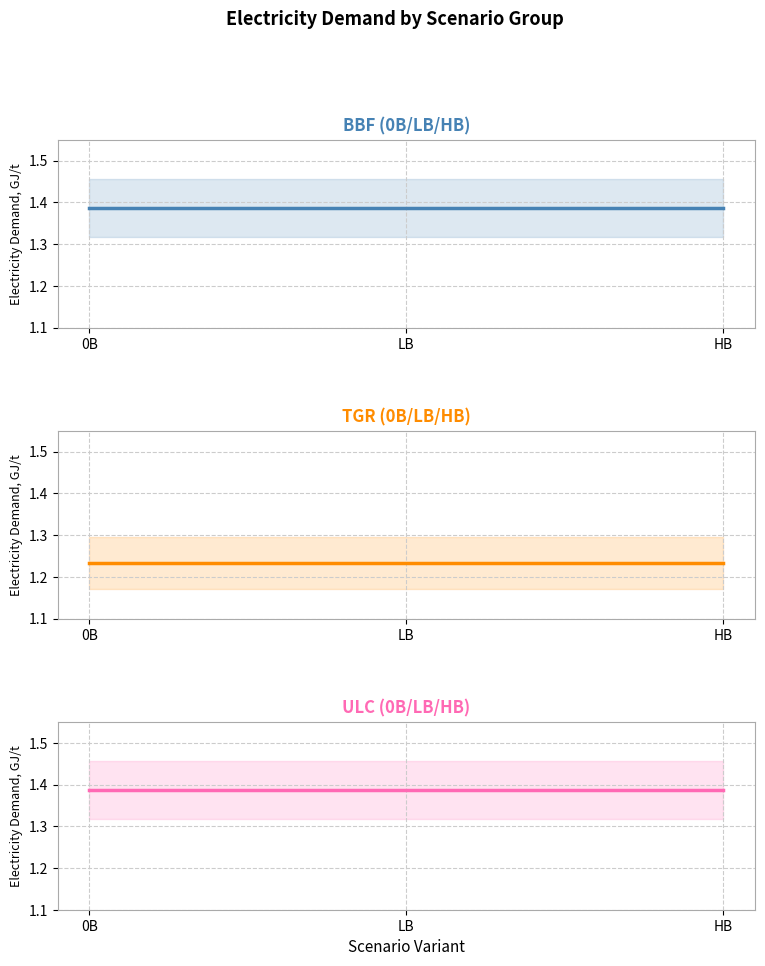

What are all the series names shown in the legend?

BBF (0B/LB/HB), TGR (0B/LB/HB), ULC (0B/LB/HB)